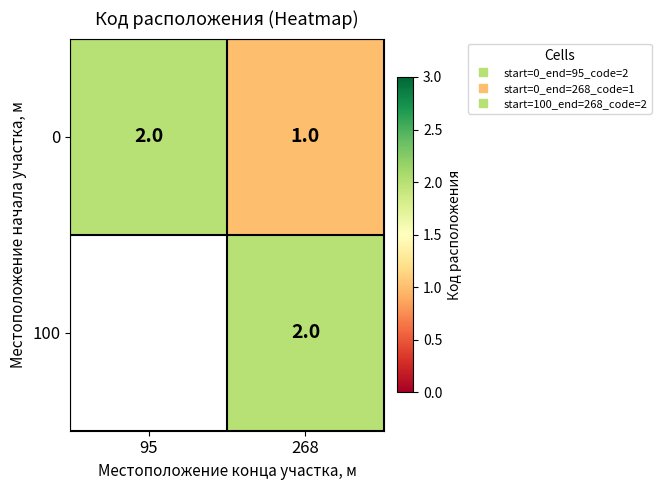

How many row_0 values are between 1 and 2?

2